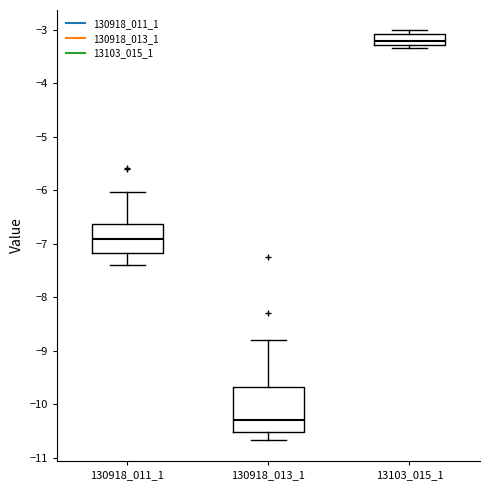

Reading left to right, transcribe this box plot: for each box, give where its median line is, the range the box spans, and where its two whiskers end, as read against the y-axis. The values are not printed on the chart, so give them approximately, as read against the axis.

130918_011_1: median -6.9, box -7.2 to -6.6, whiskers -7.4 to -6.0
130918_013_1: median -10.3, box -10.5 to -9.7, whiskers -10.7 to -8.8
13103_015_1: median -3.2, box -3.3 to -3.1, whiskers -3.3 (just below the box's lower edge) to -3.0